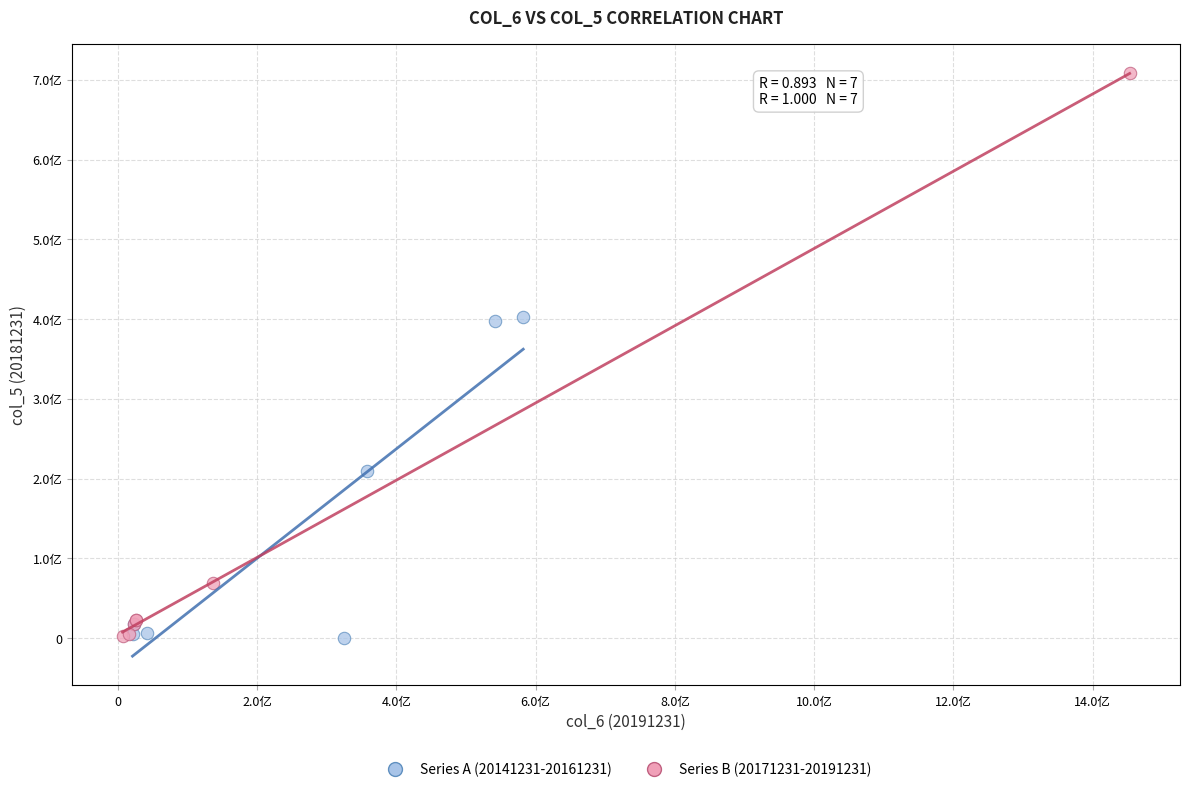

Which series reaches the maximum Y coordinate?

Series B (20171231-20191231)